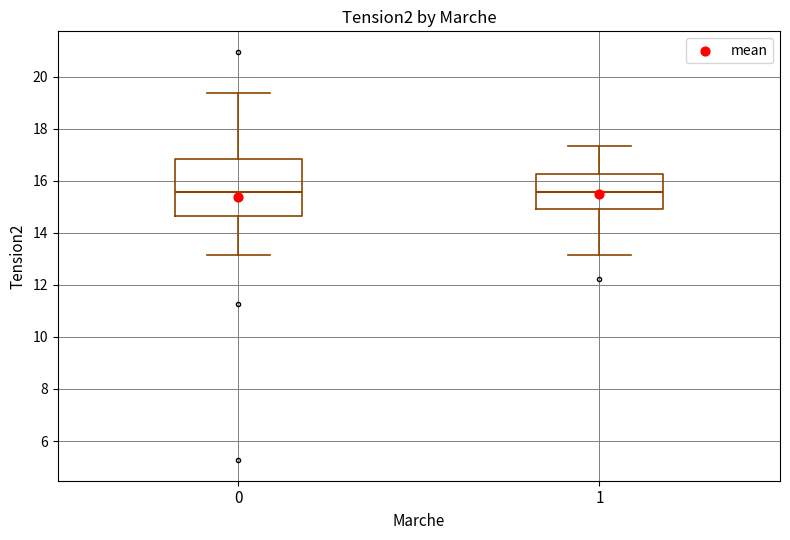

Reading left to right, transcribe this box plot: for each box, give where its median line is, the range the box spans, and where its two whiskers end, as read against the y-axis. The values are not printed on the chart, so give them approximately, as read against the axis.

0: median 15.6, box 14.6 to 16.8, whiskers 13.2 to 19.4
1: median 15.6, box 15.0 to 16.2, whiskers 13.2 to 17.4